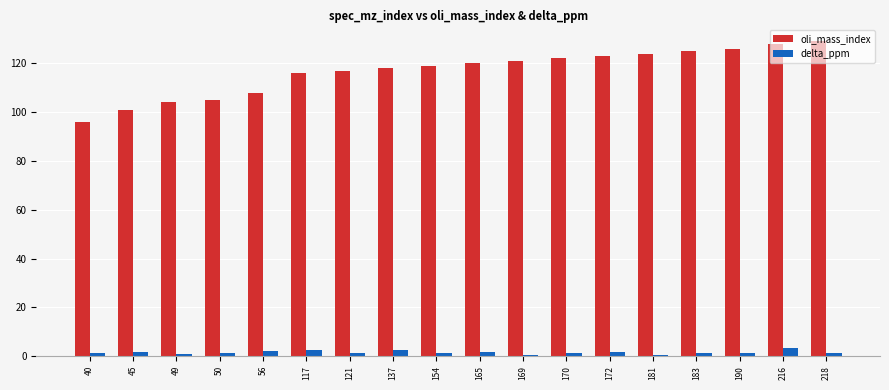

Which series has the widest spread of values?

oli_mass_index